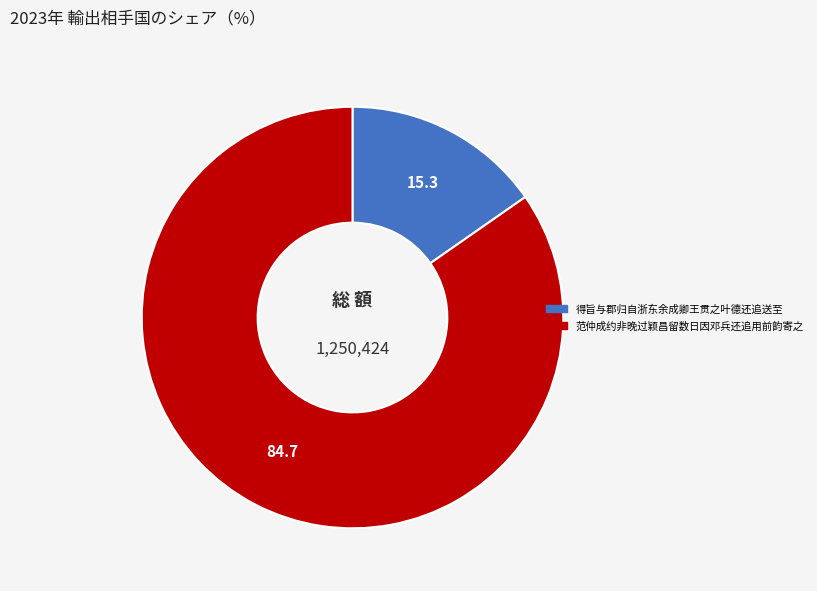

What is the largest slice in the pie chart?

范仲成约非晚过颖昌留数日因邓兵还追用前韵寄之